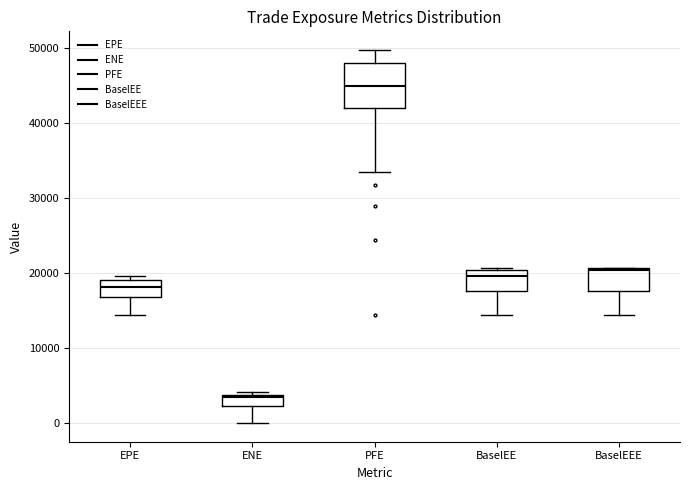

Which box has the lowest median line?

ENE